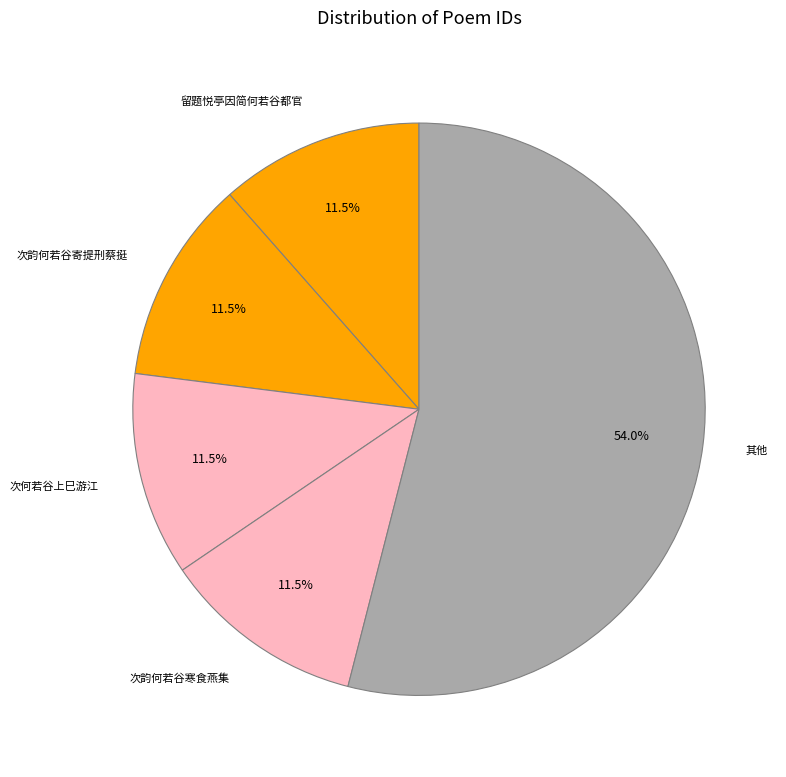

Is there a majority slice in this chart?

Yes